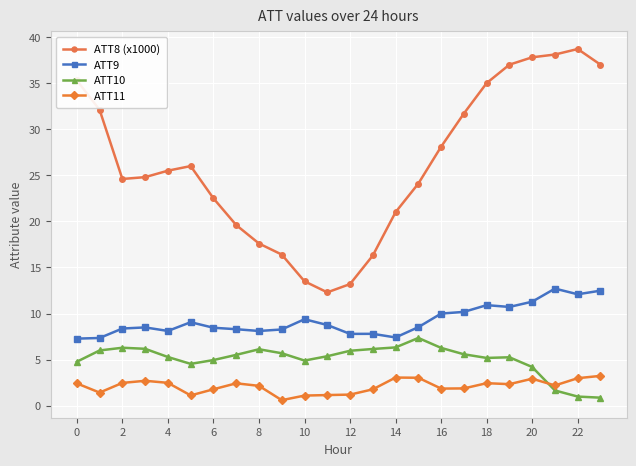

What is the difference between the maximum and minimum values in the ATT8 (x1000) series?

26.4